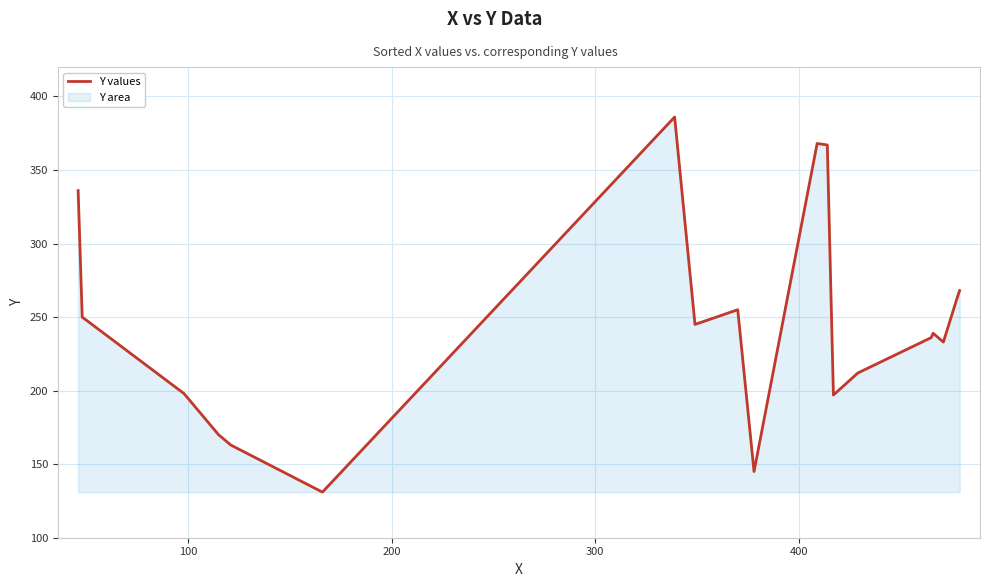

Reading left to right, what are all the values shown in this chart?

336	250	198	170	163	131	386	245	255	145	368	367	197	212	236	239	233	264	268